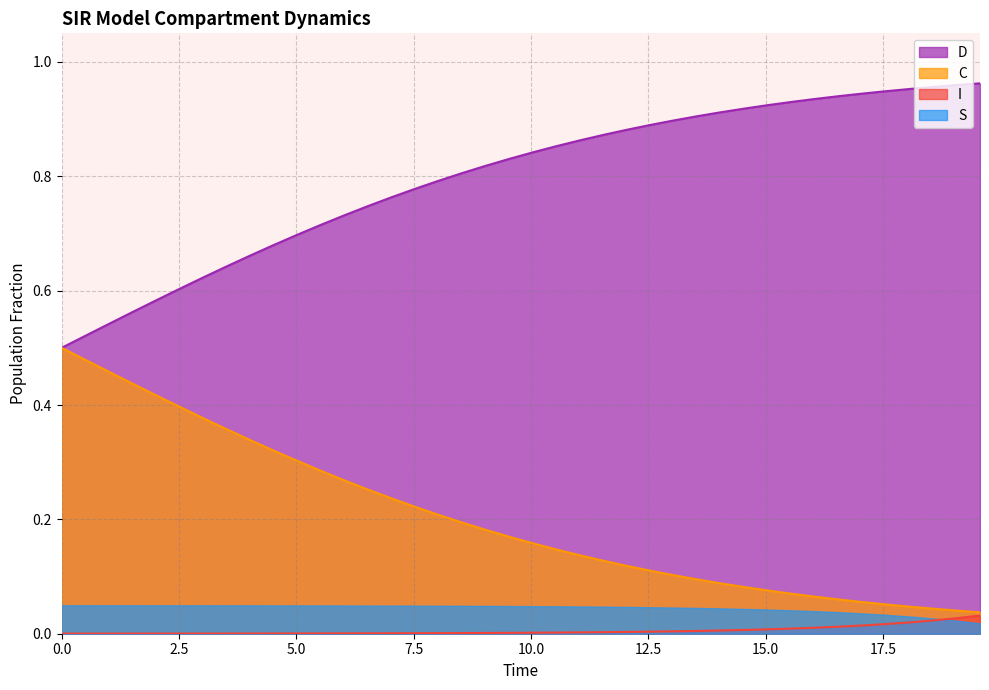

True or false: D and I intersect in this chart.

False